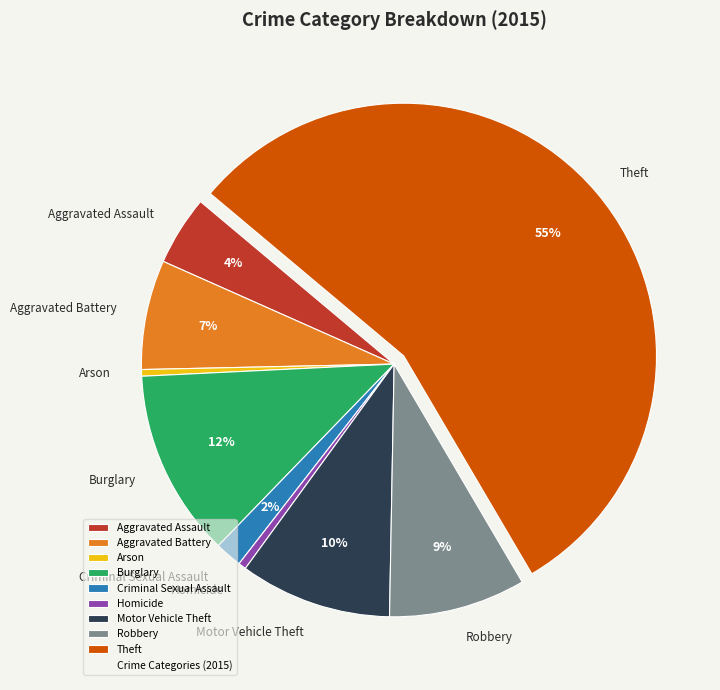

Does Theft account for over 50% of the chart?

Yes